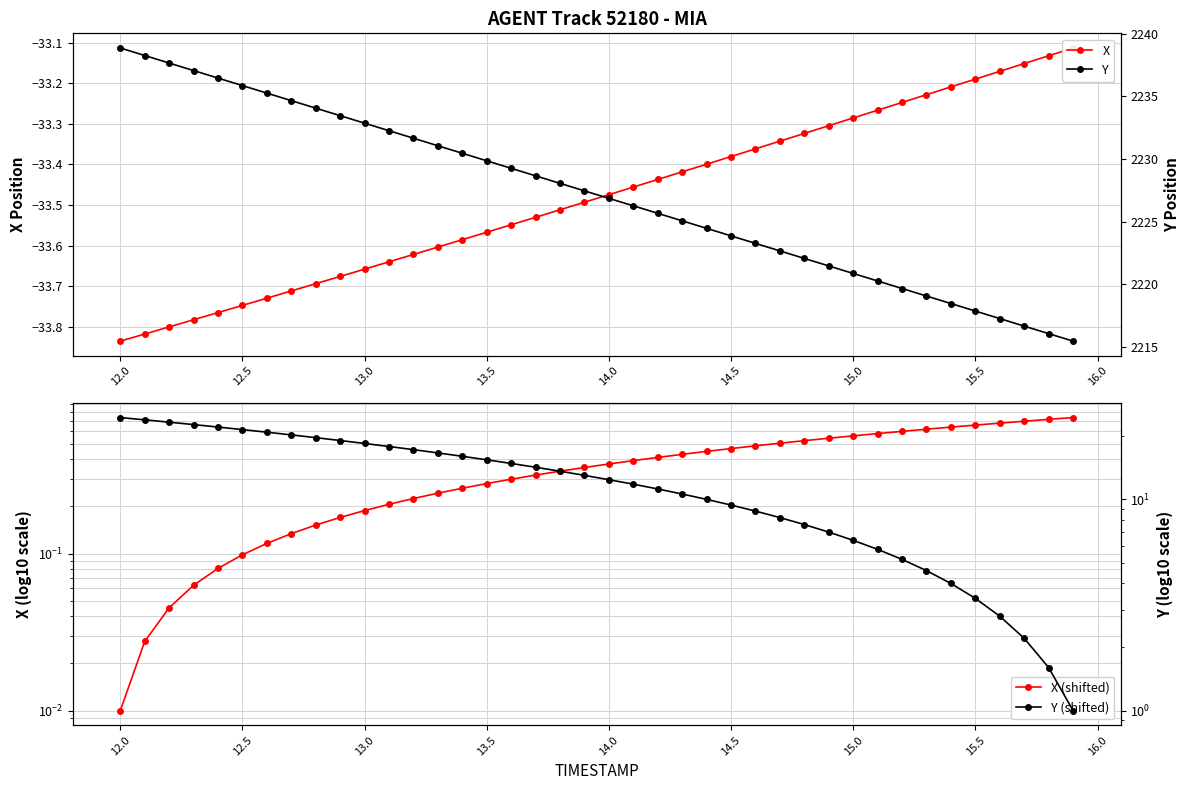

True or false: X and X (shifted) intersect in this chart.

False